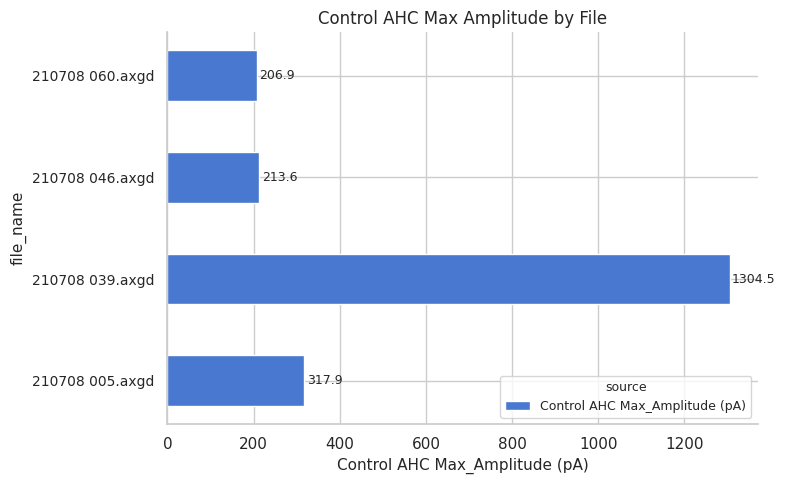

Reading bottom to top, extract all data points from this chart.

317.9	1304.5	213.6	206.9